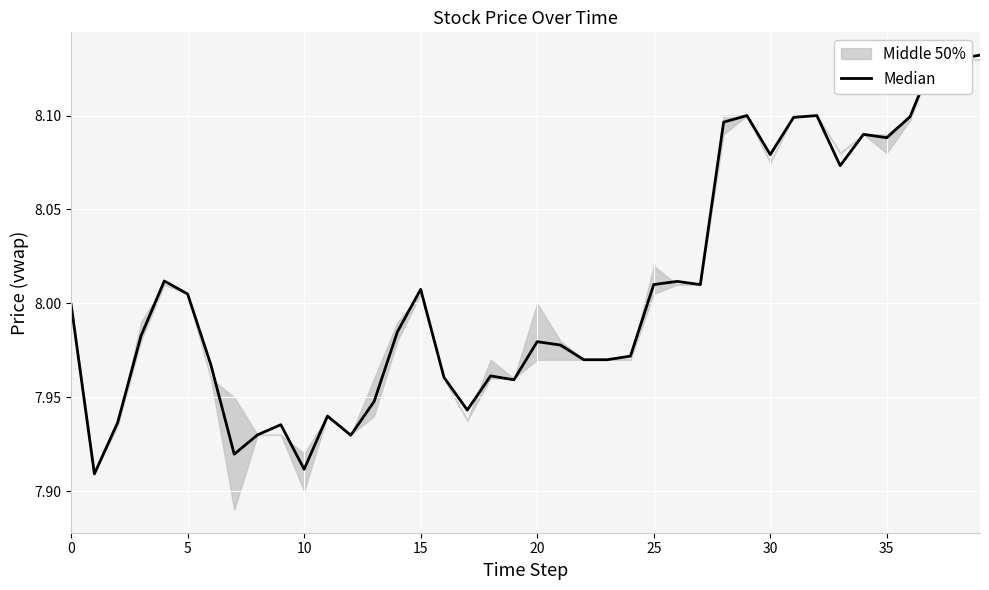

What is the difference between the second highest and second lowest values?

0.2